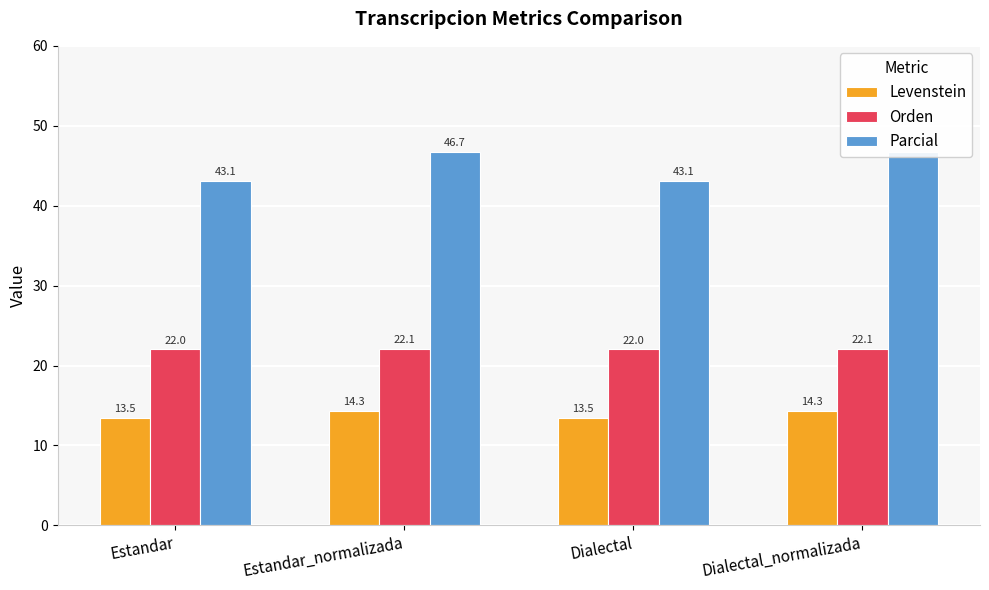

What is the sum of all Parcial values?

179.6